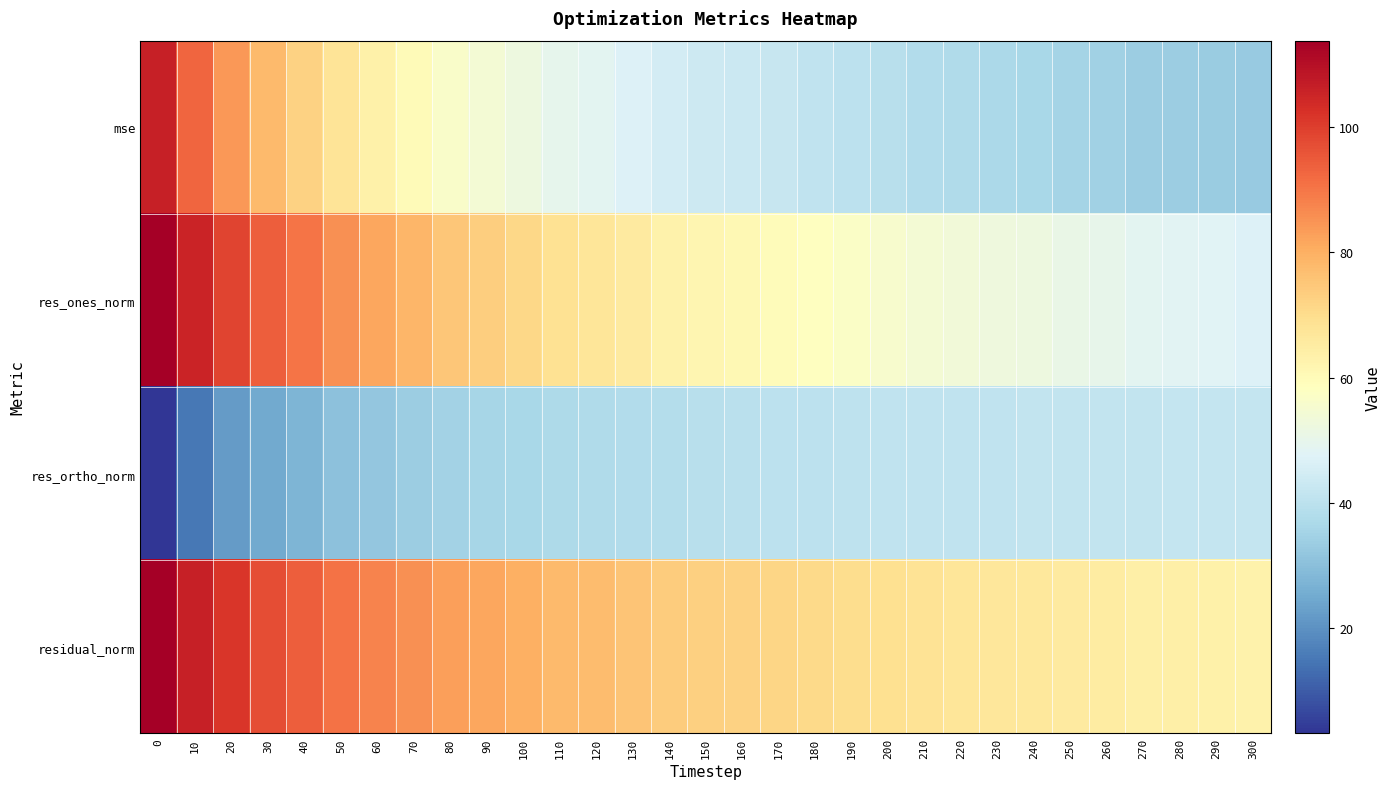

Which has a higher value, 80 or 170?

80